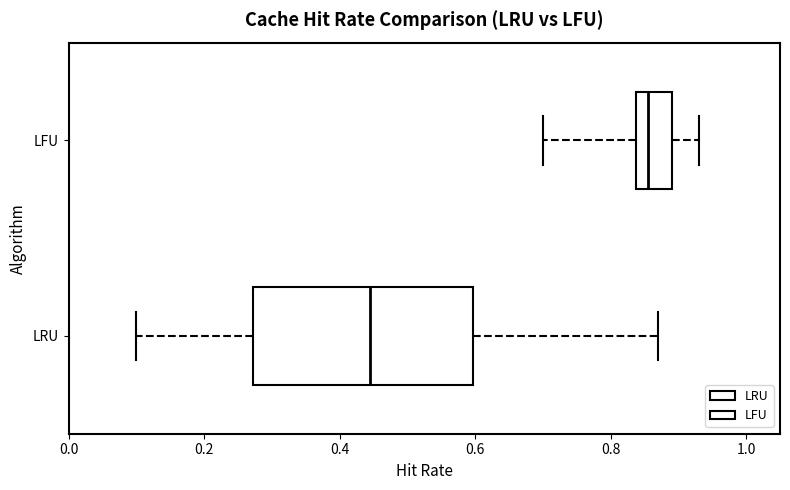

Where is the left edge of the box for LFU on the x-axis? The values are not printed on the chart, so give them approximately, as read against the axis.

0.84